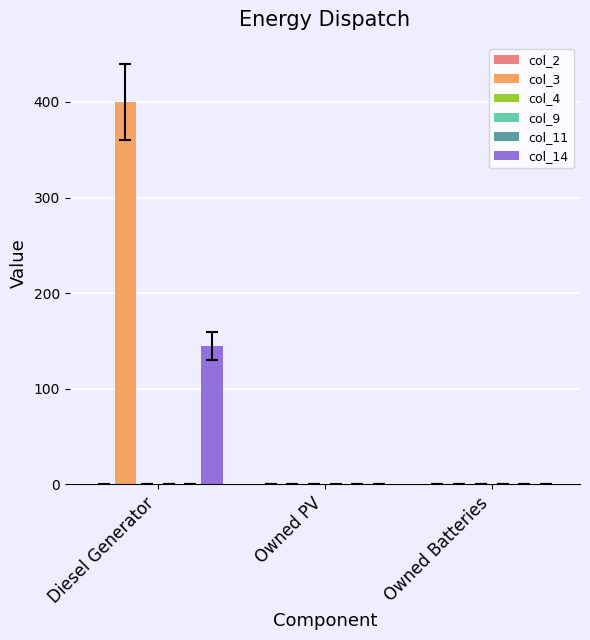

What is the average value of the col_3 series?

133.3